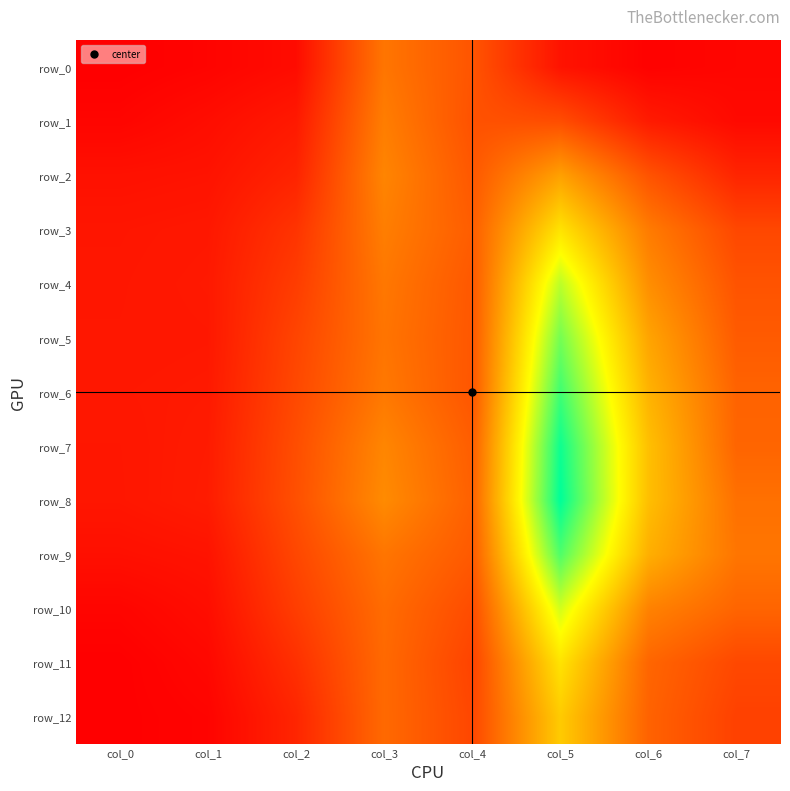

What is the approximate value of row_3 at col_4?

11.6